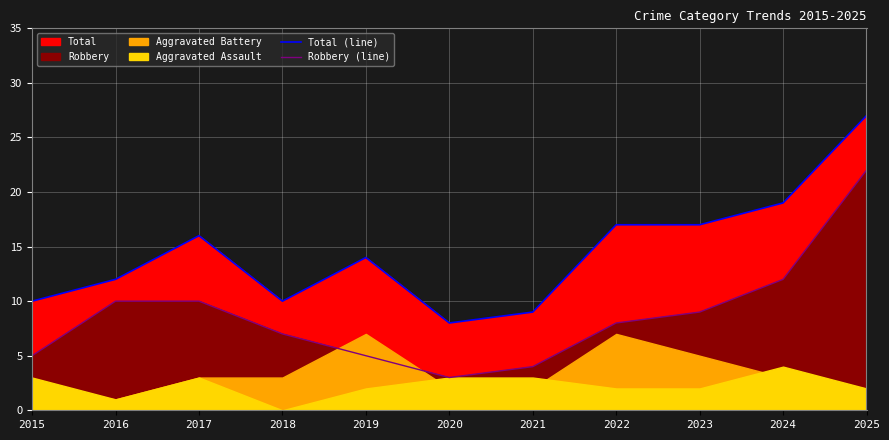

Is it true that Total (line) equals 14 at 2019?

True